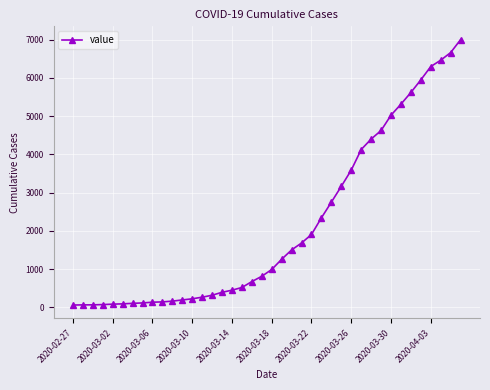

What is the difference between the maximum and second lowest values?

6935